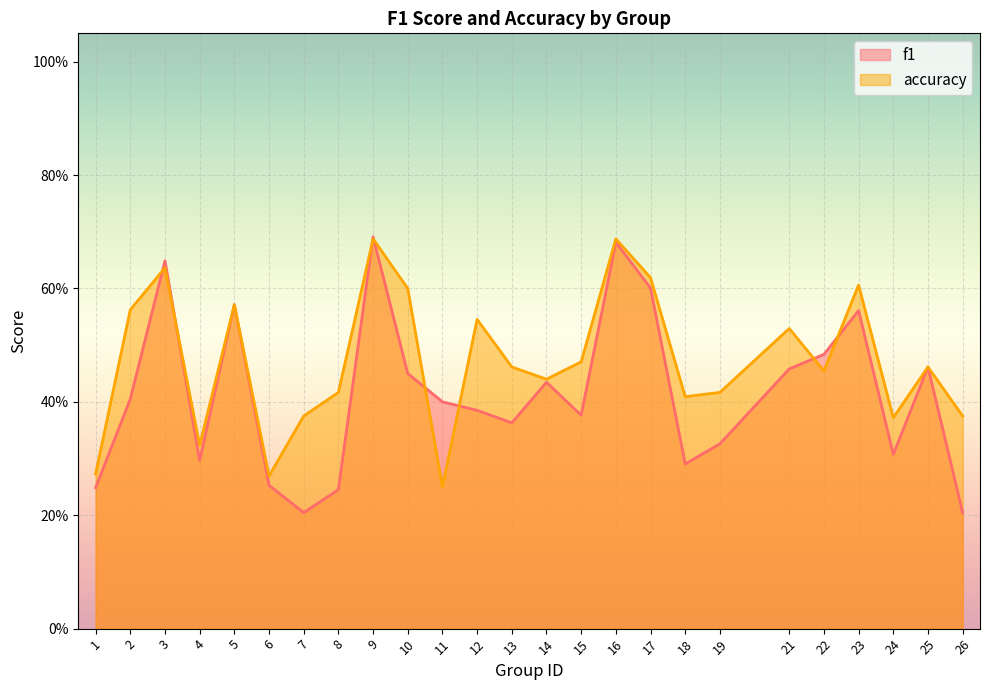

Which has a higher value, 11 or 3?

3